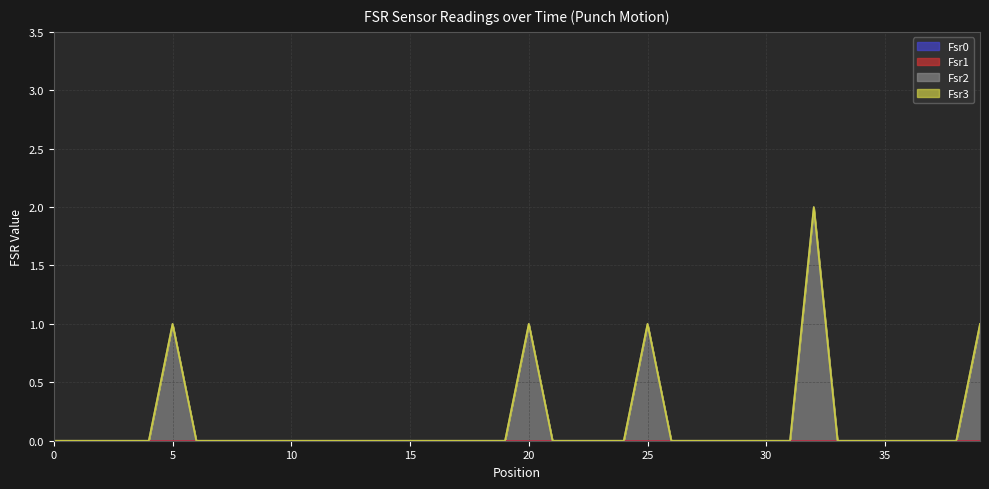

Which has a higher value, 26 or 36?

26